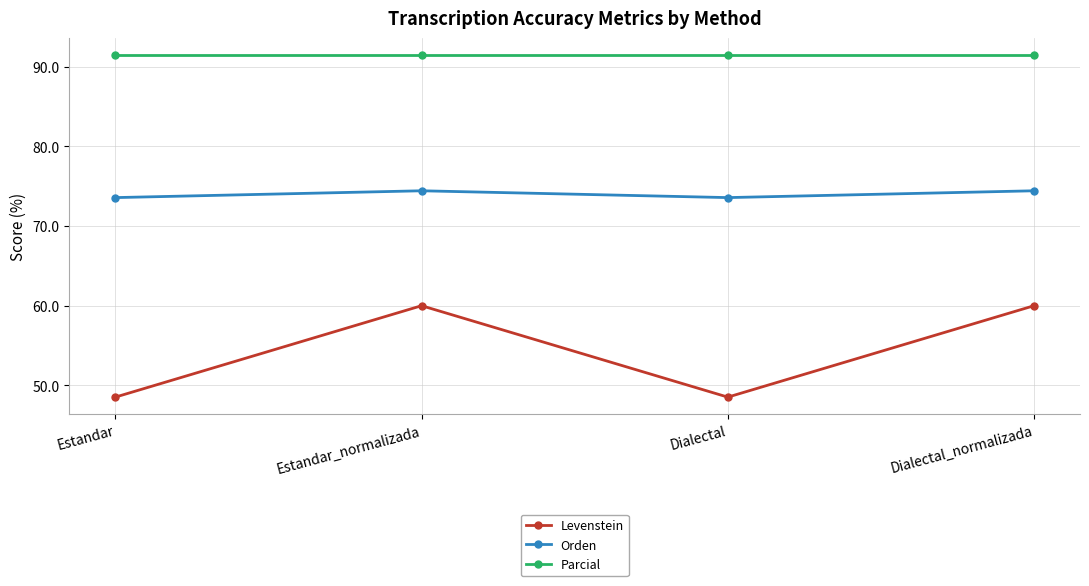

Is it true that Orden equals 73.6 at Dialectal?

True